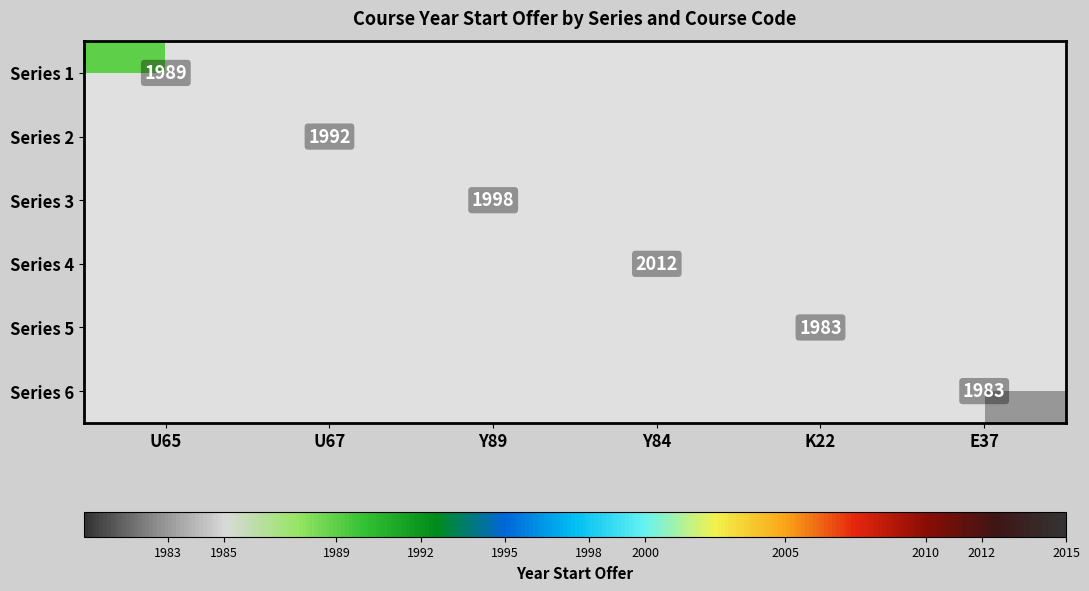

True or false: Series 5 has a value of 1049 at K22.

False